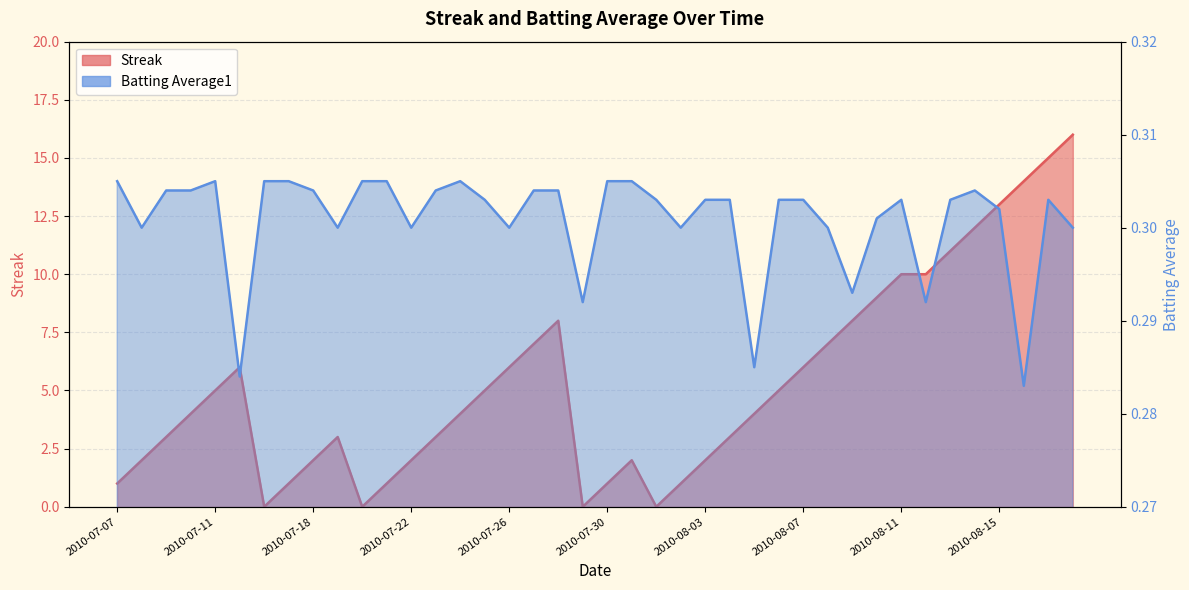

Which series has the largest total across all categories?

Streak